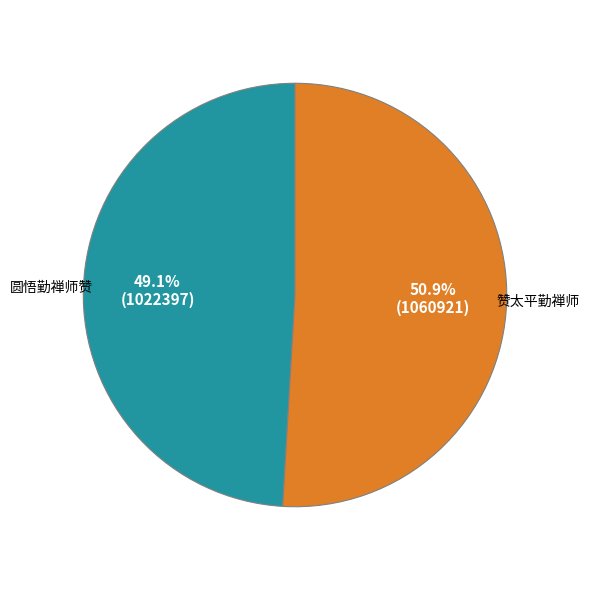

Rank the categories by value from lowest to highest.

圆悟勤禅师赞, 赞太平勤禅师